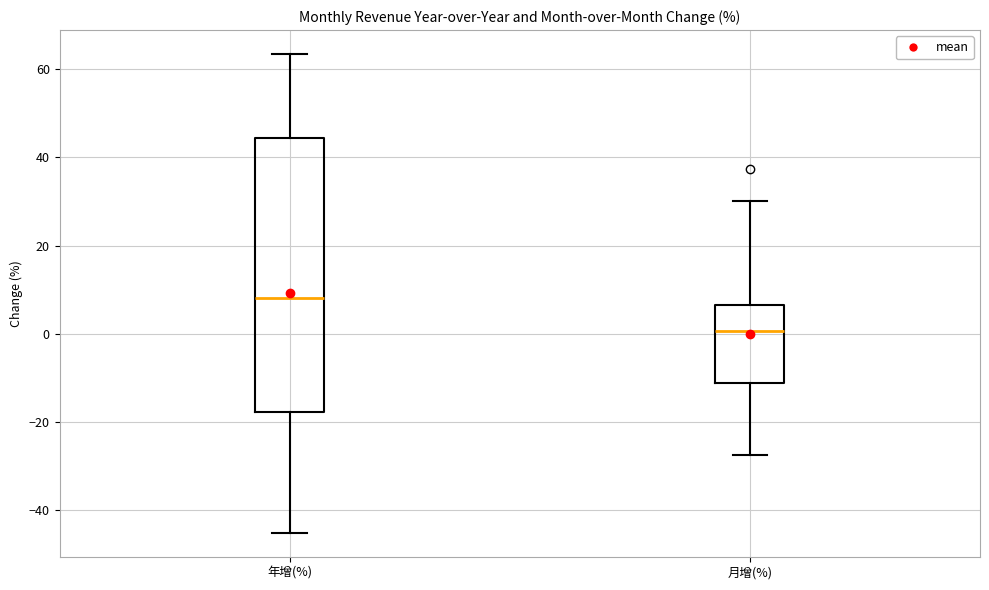

Where is the lower edge of the box for 年增(%) on the y-axis? The values are not printed on the chart, so give them approximately, as read against the axis.

-18